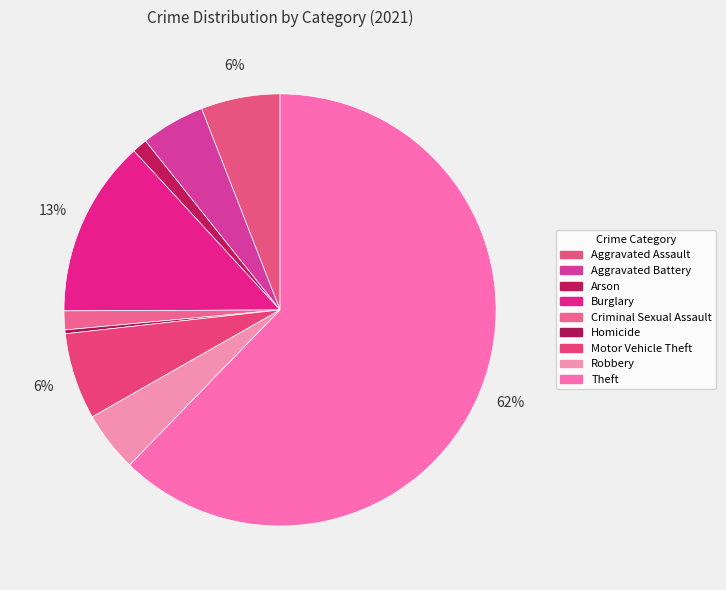

How many slices are in this pie chart?

9